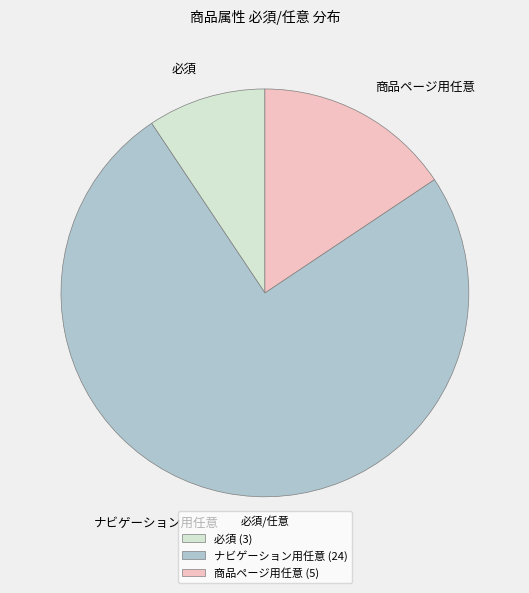

Is ナビゲーション用任意 the majority of the pie?

Yes